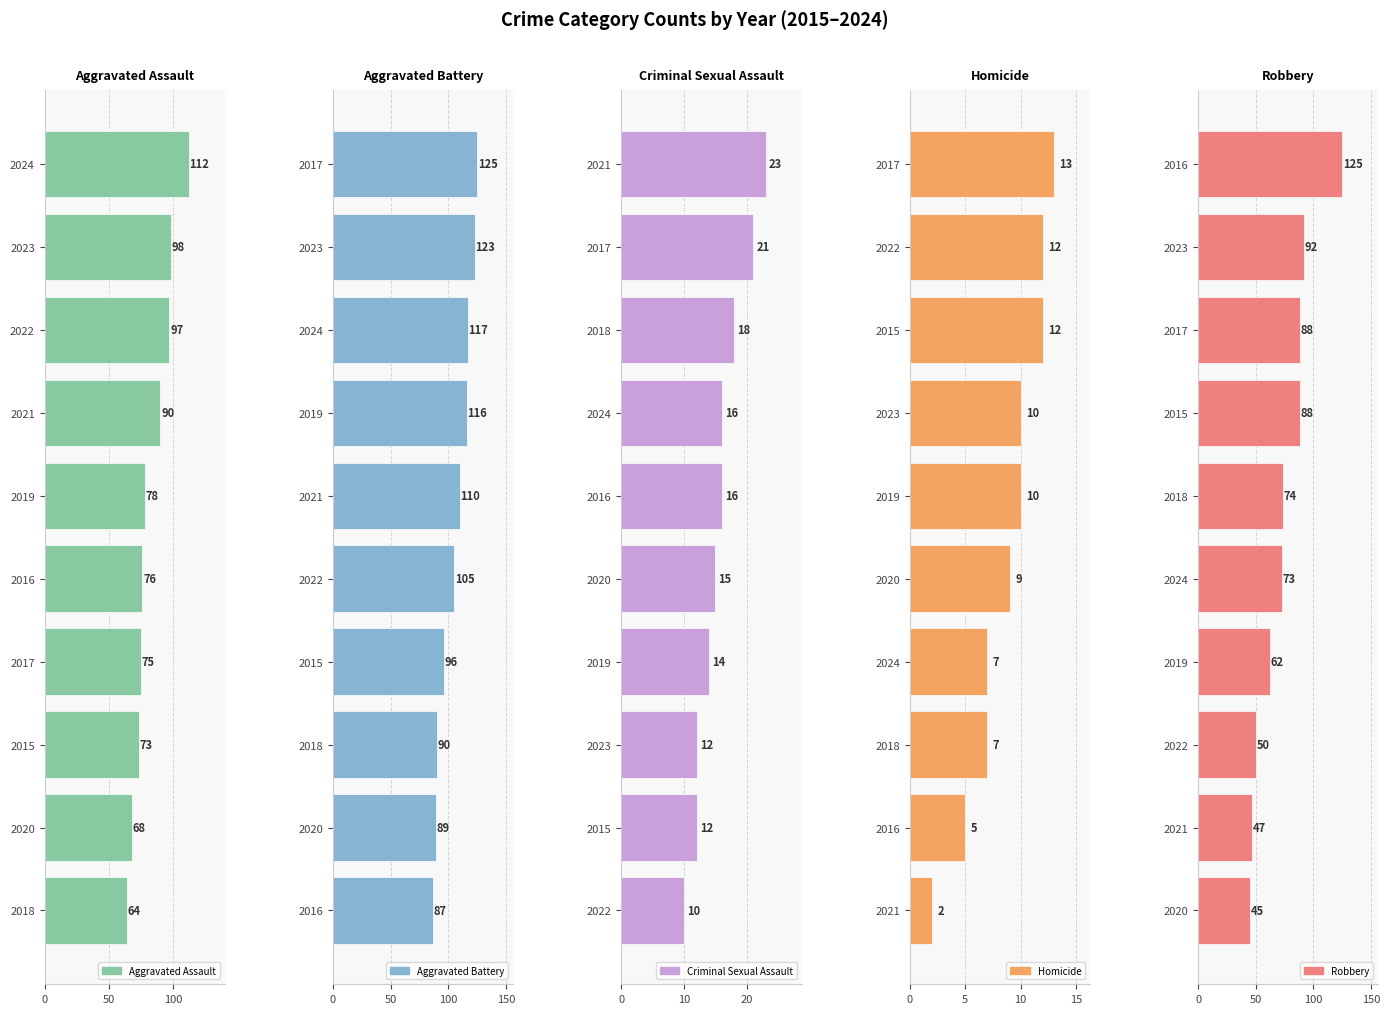

How many groups of bars are there?

10